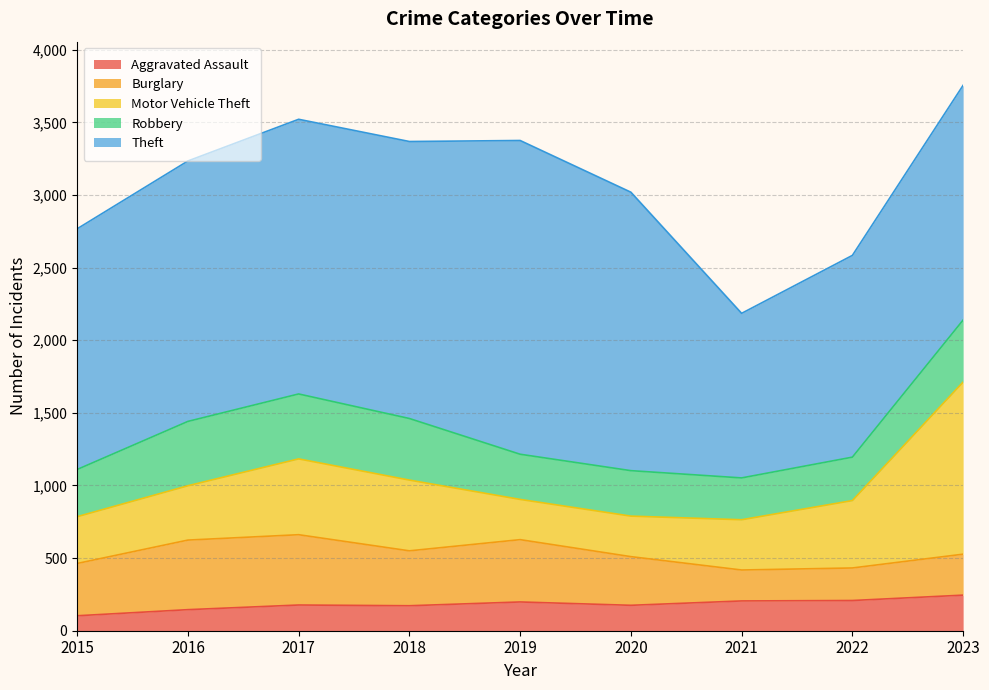

In Robbery, how many points are lower than both neighbors (excluding endpoints)?

2